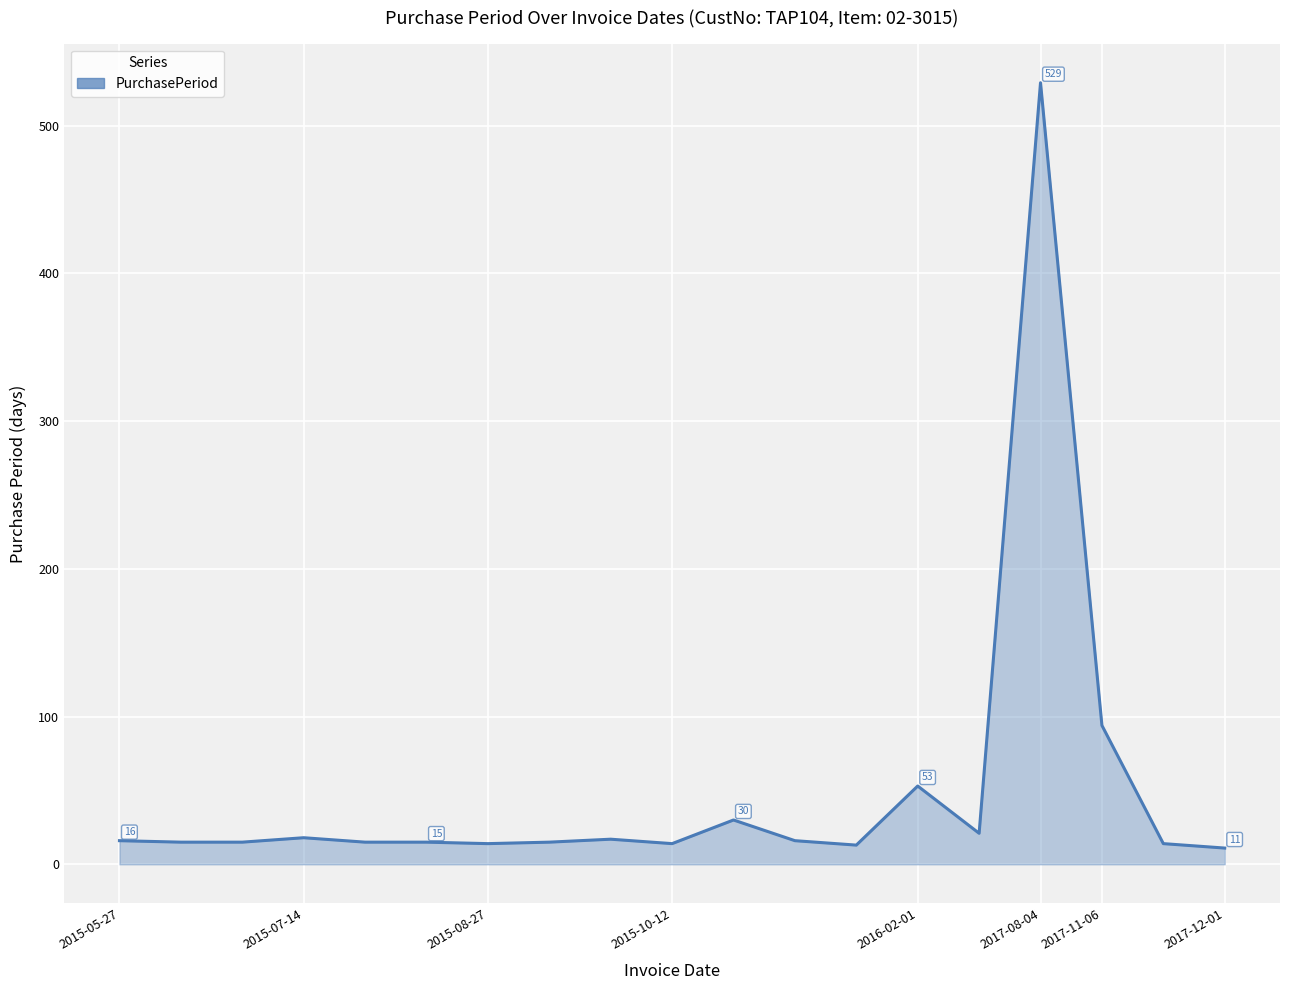

What is the maximum value shown in the chart?

529